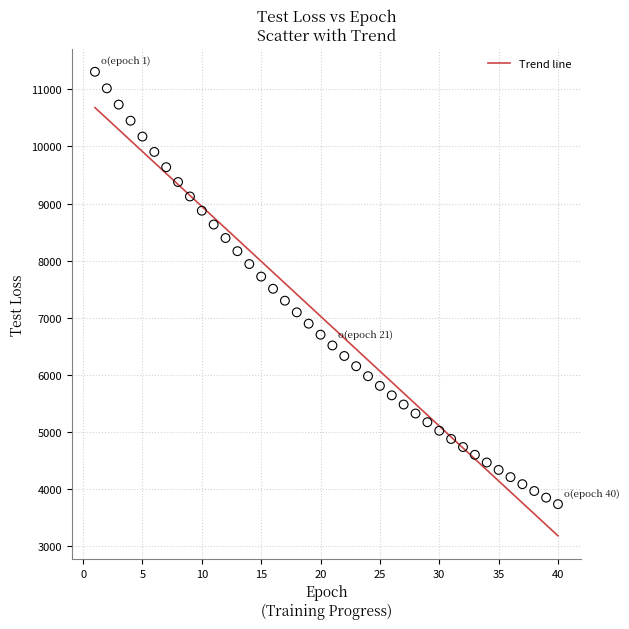

What is the range of Y values (max minus min)?

7571.6